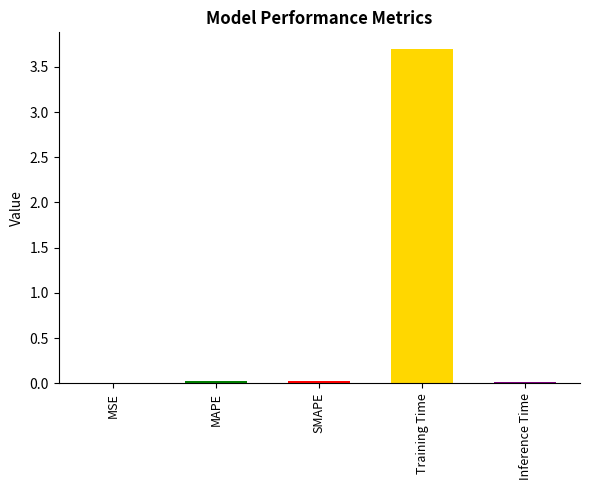

Does the chart contain stacked bars?

No